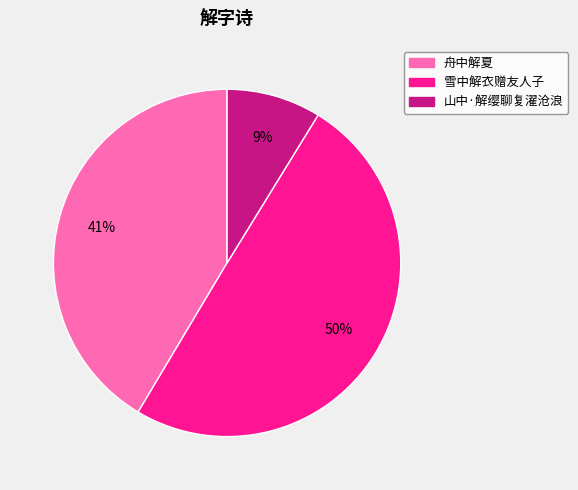

Does 舟中解夏 represent more than half of the total?

No